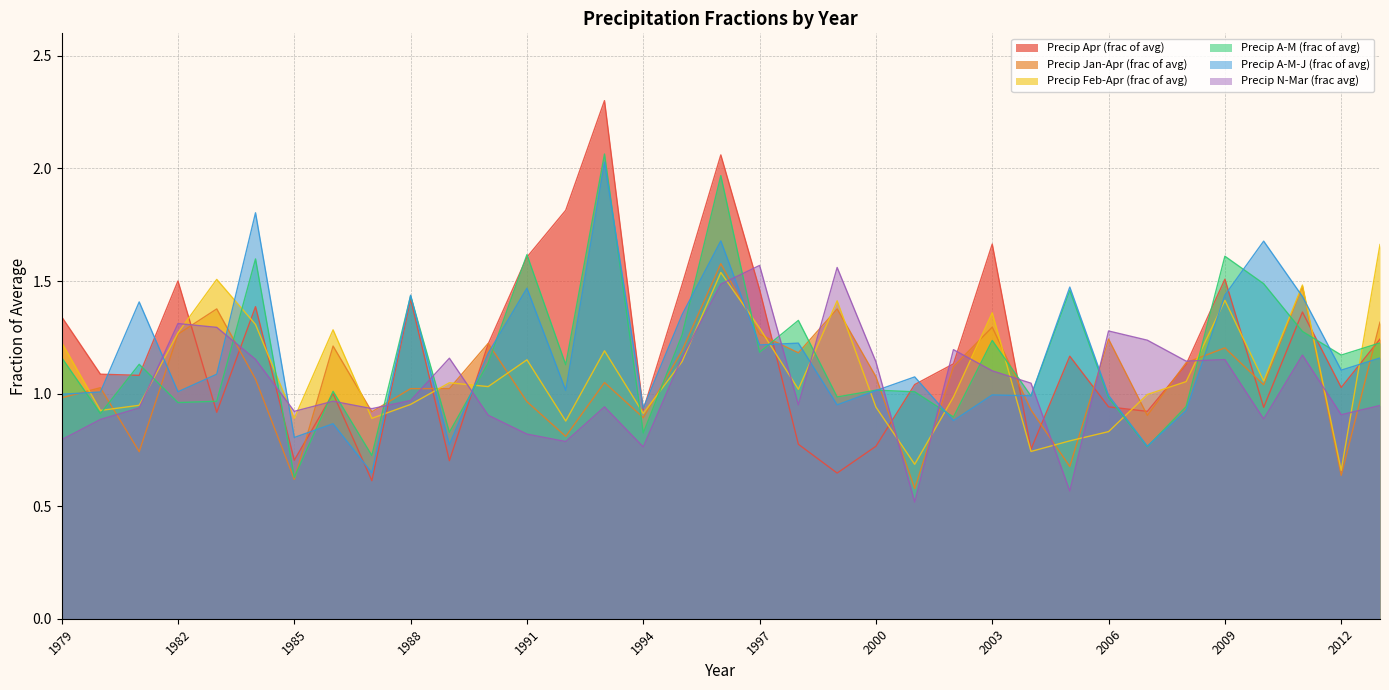

At which category is the sum across all series the highest?

1996